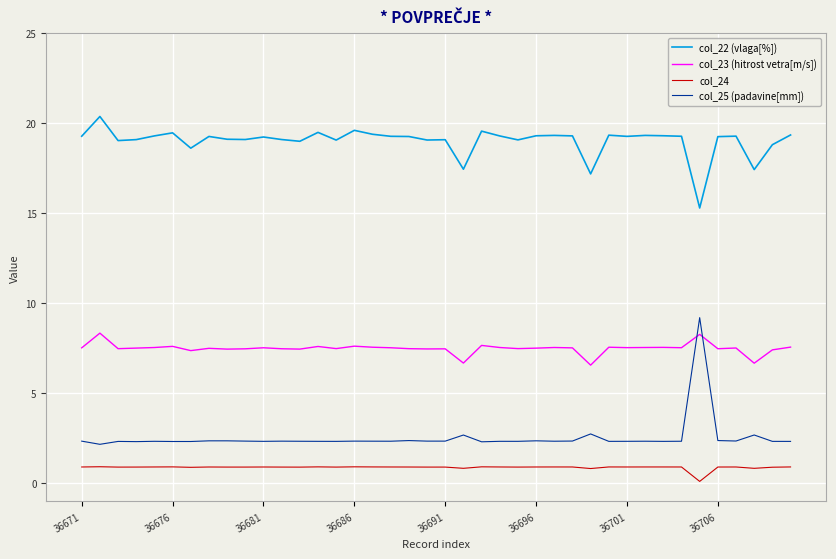

Which series has the largest total across all categories?

col_22 (vlaga[%])